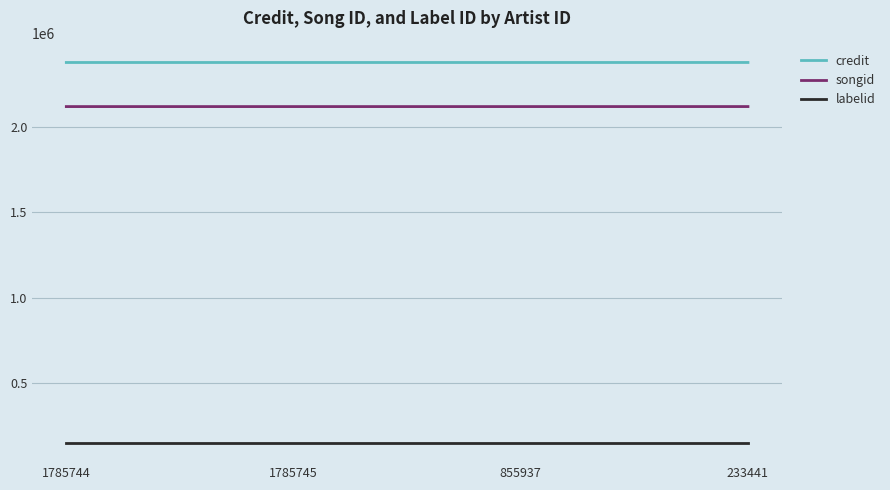

What is the total value across all series at 1785744?

4645871